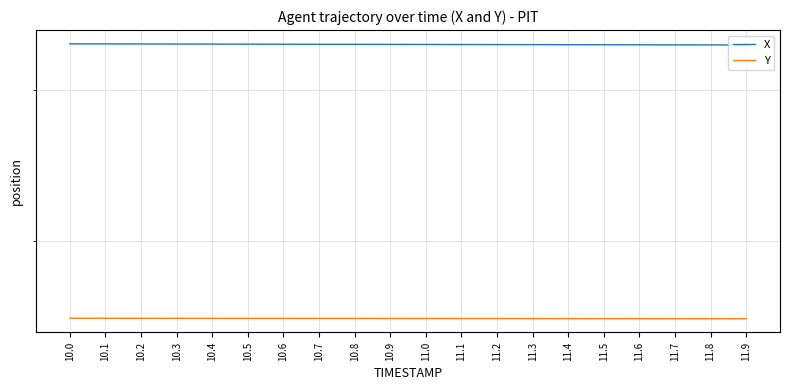

Does the chart have visible grid lines?

Yes